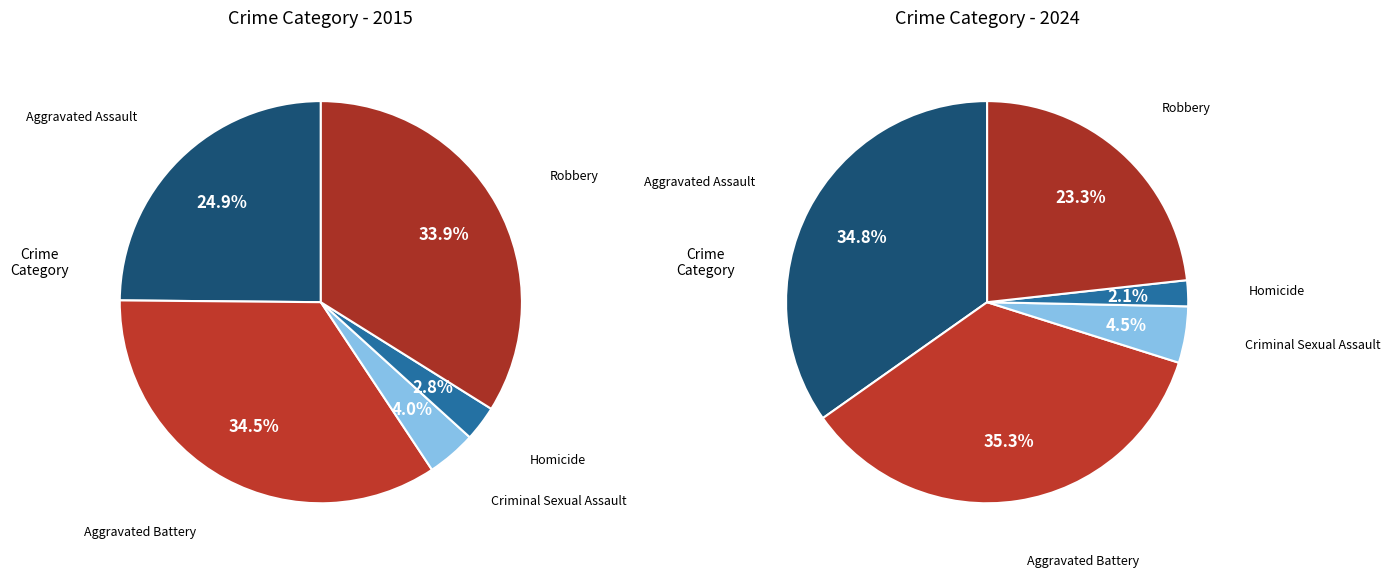

To the nearest percent, what is the average slice percentage?

20%